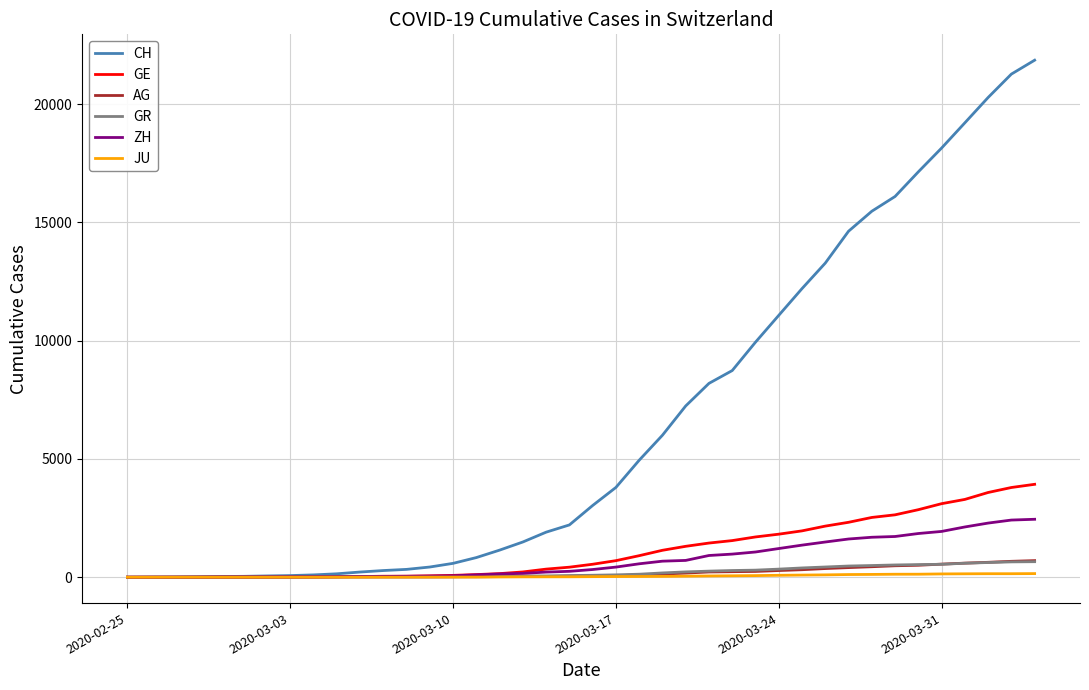

Does the chart have visible grid lines?

Yes